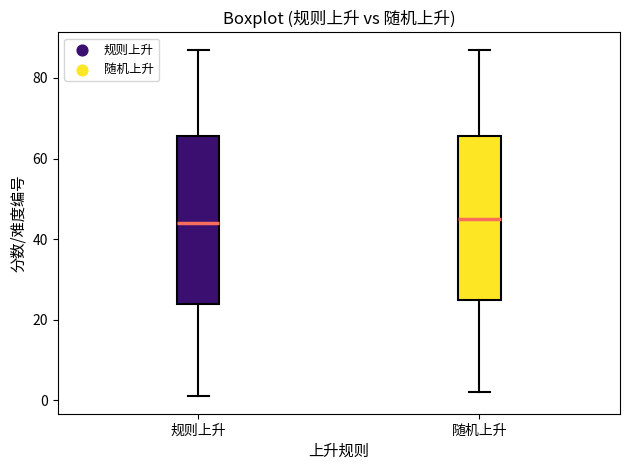

Where does the median line of the box for 规则上升 sit on the y-axis? The values are not printed on the chart, so give them approximately, as read against the axis.

44